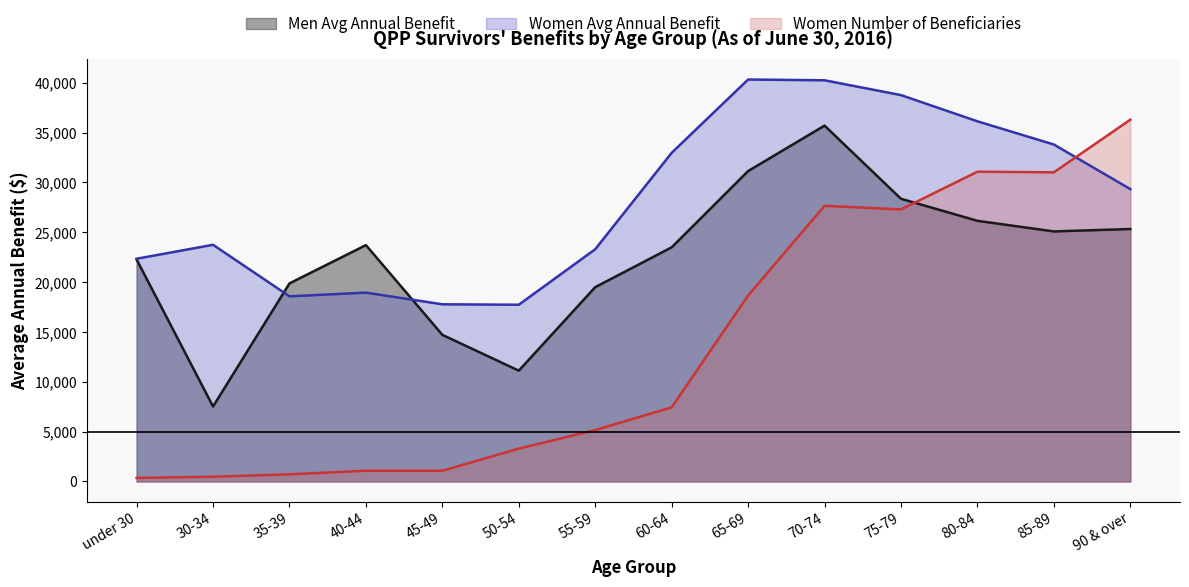

Between 80-84 and 60-64, which is larger?

80-84